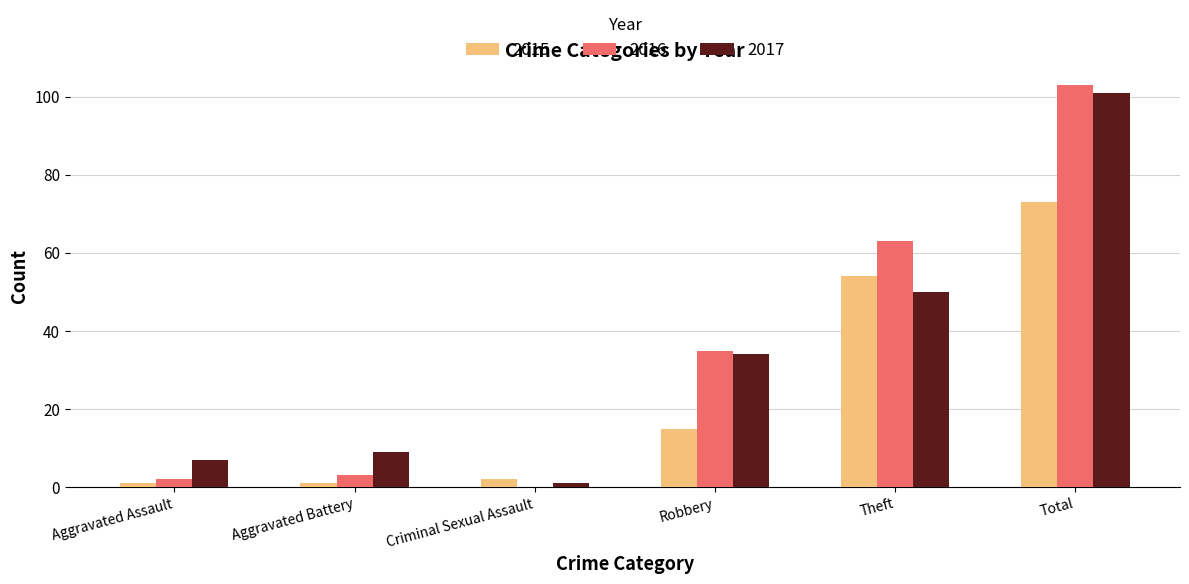

What is the sum of all 2017 values?

202